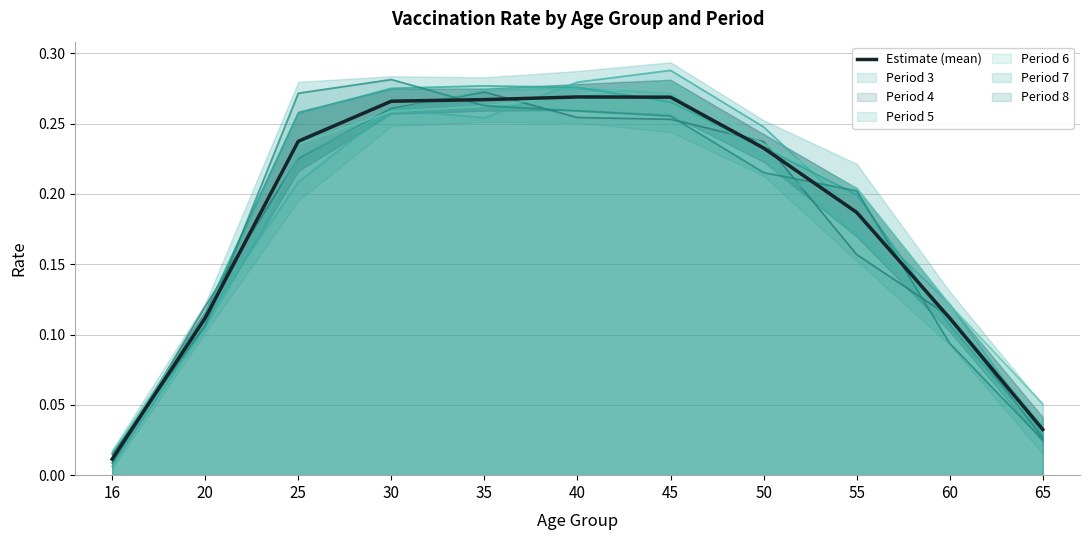

What is the difference between the maximum and minimum values?

0.3